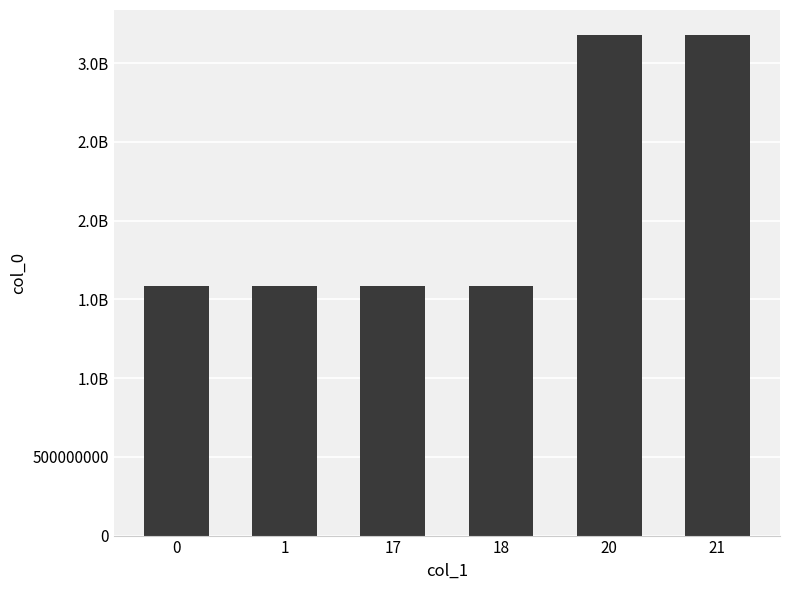

Is it true that the value at 1 is 1033109006?

False